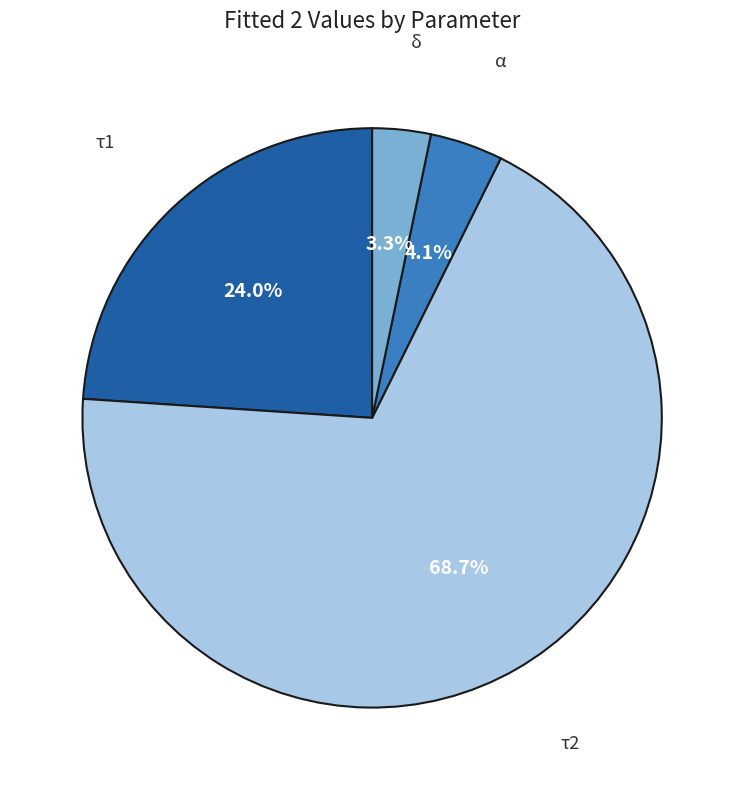

Does any single category account for the majority?

Yes